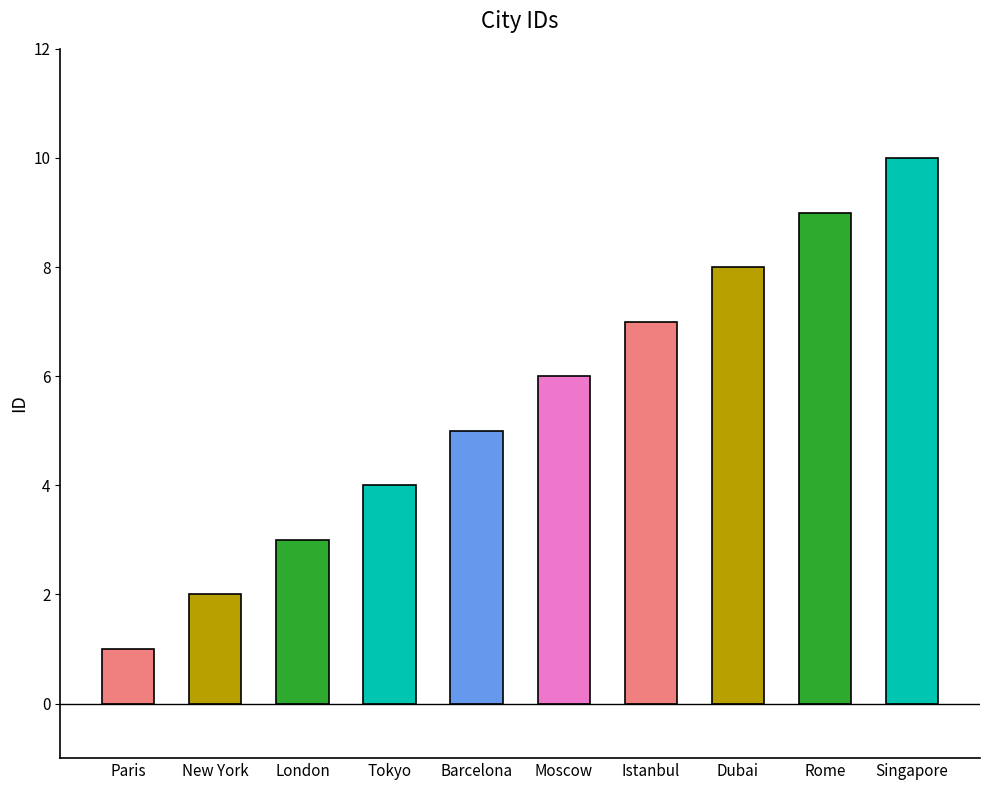

Does the chart contain any negative values?

No